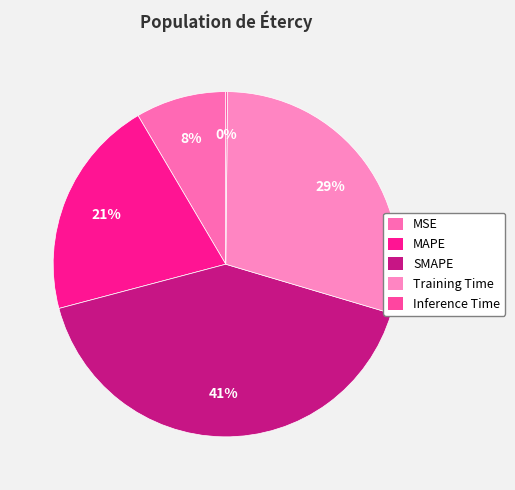

Is there any slice that represents more than half of the pie?

No